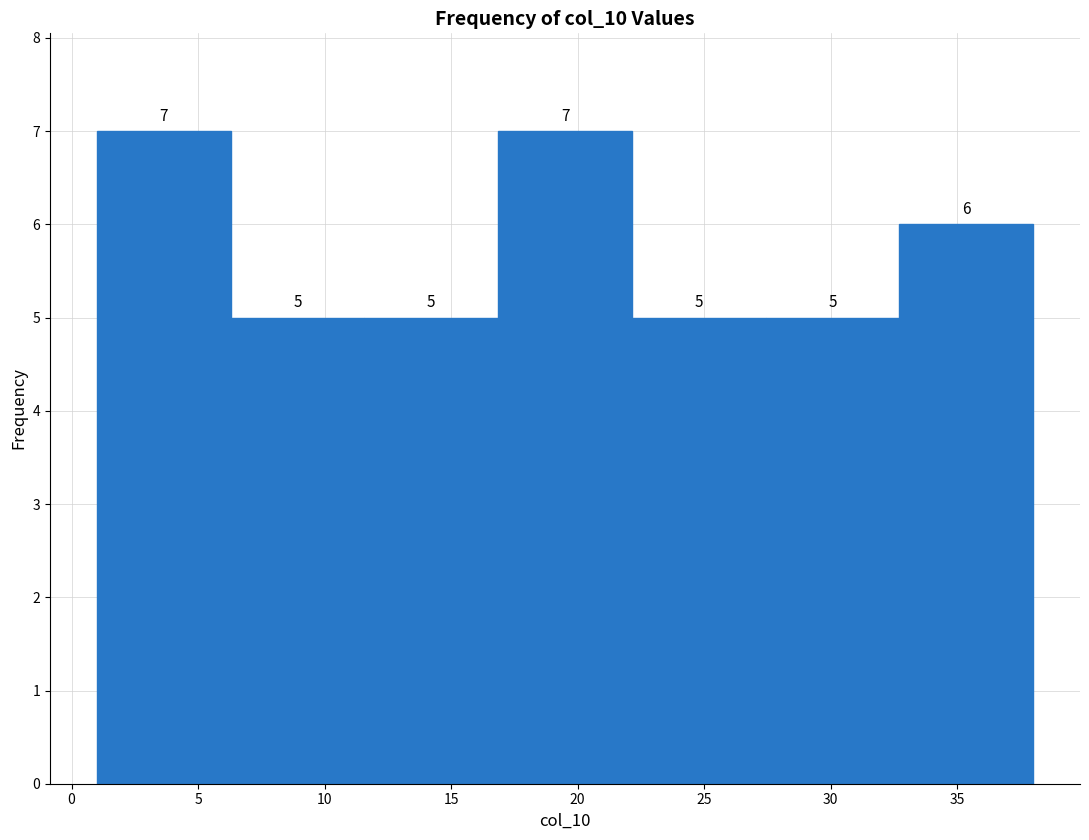

What is the height of the bar covering 22.0 to 27.5 on the x-axis? The bar edges are not printed on the chart, so give them approximately, as read against the axis.

5